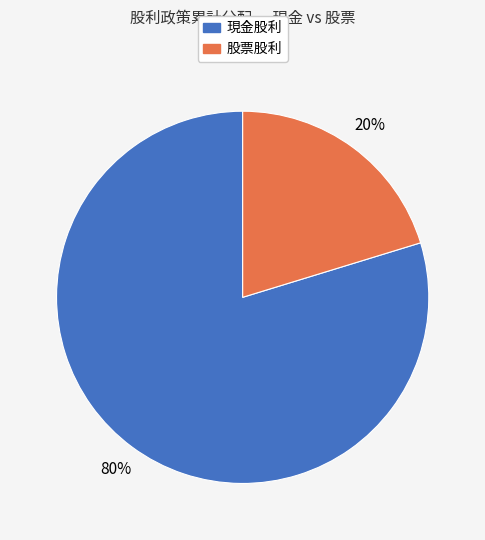

How many slices are in this pie chart?

2